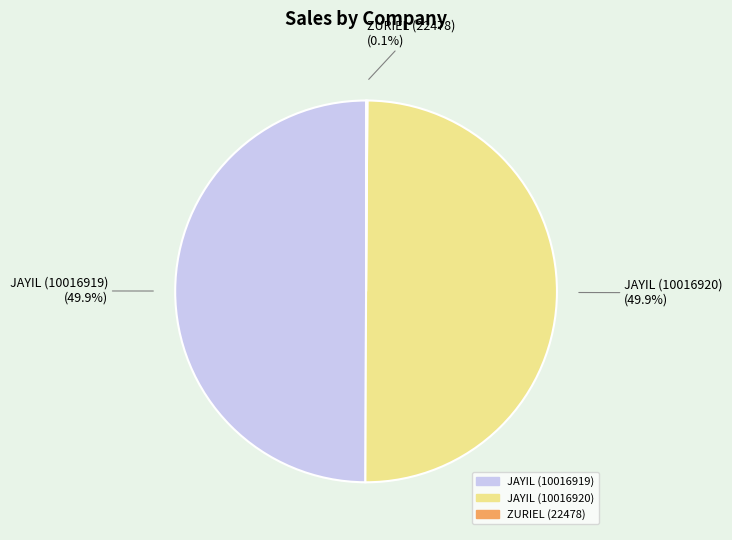

To the nearest percent, what portion does JAYIL (10016919) represent?

50%